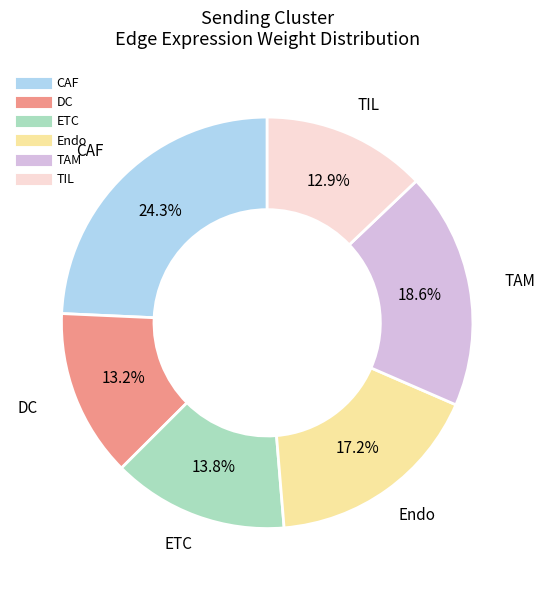

How much of the chart is everything except ETC?

86.2%